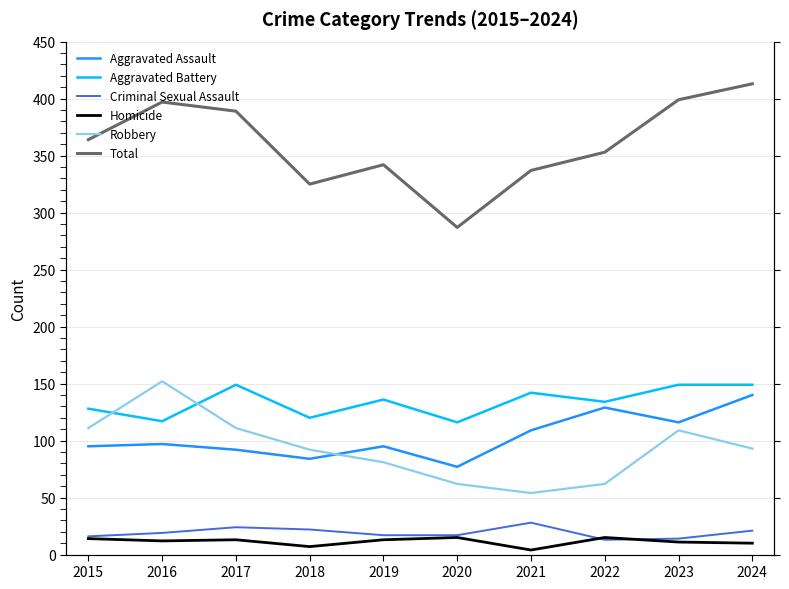

What is the difference between the maximum and minimum values in the Total series?

126